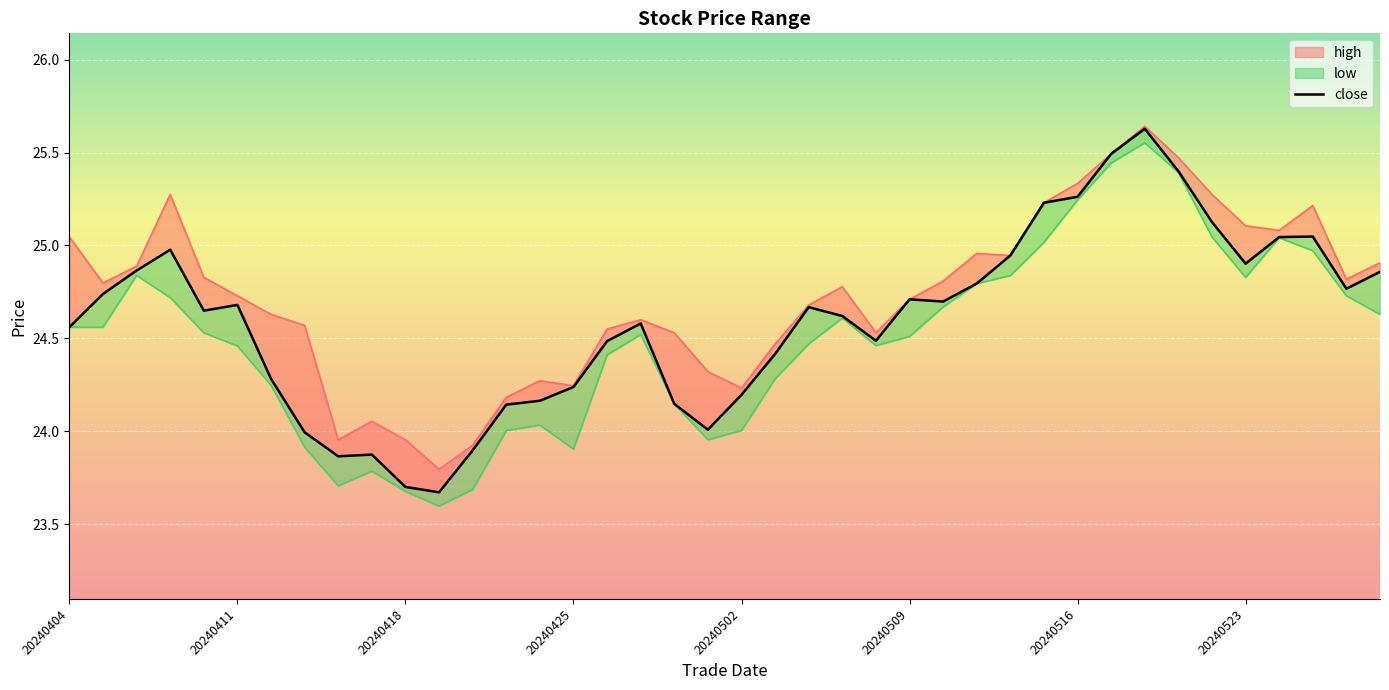

What is the minimum value shown in the chart?

23.6